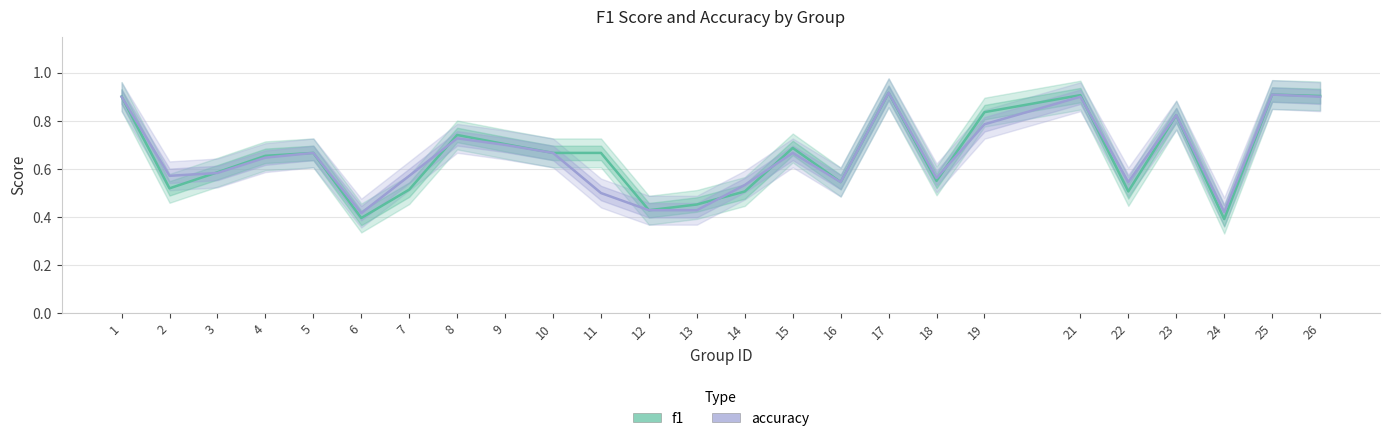

What value does the f1 series have at 19?

0.8